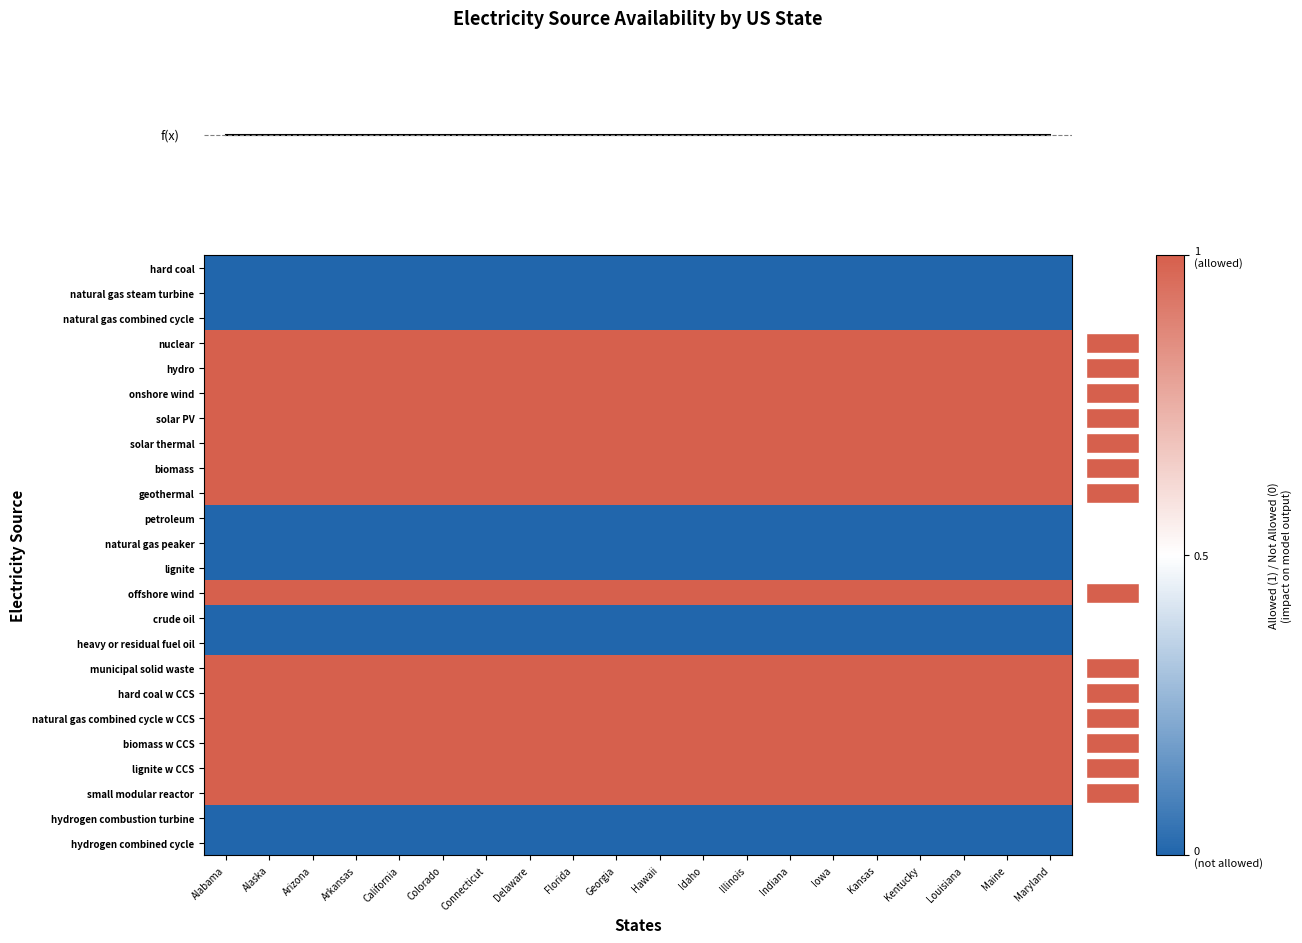

True or false: biomass w CCS has a value of 1 at California.

True